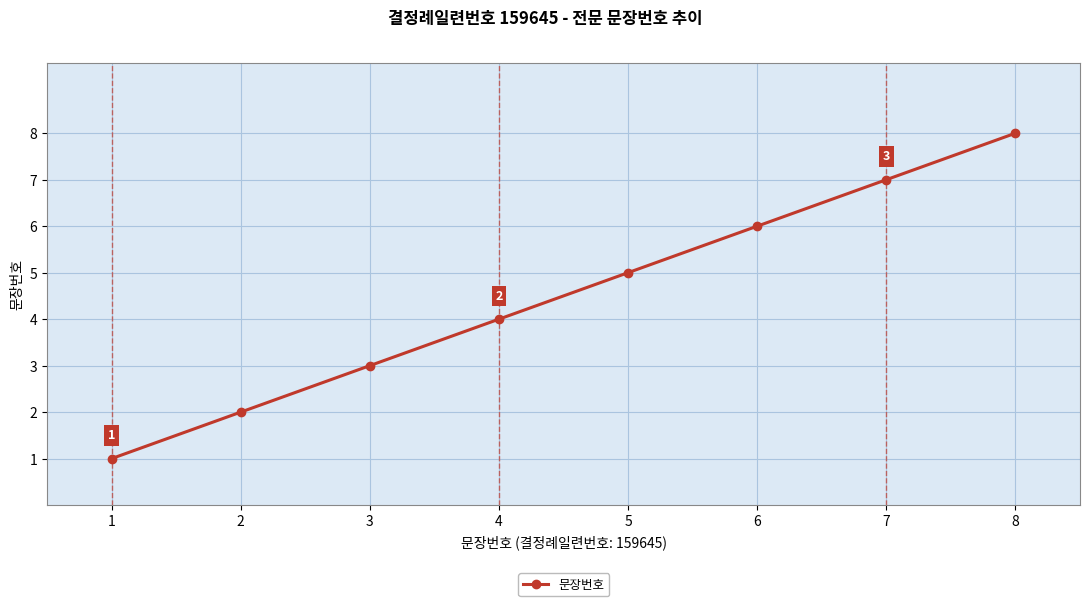

Between 4 and 1, which is larger?

4